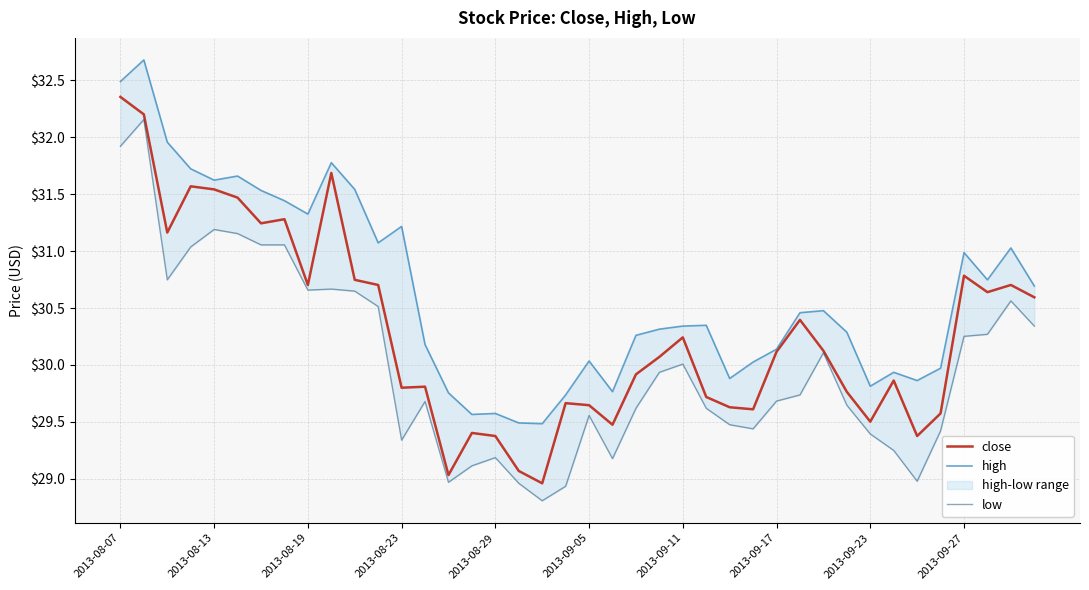

How many data points in close are above 30?

21